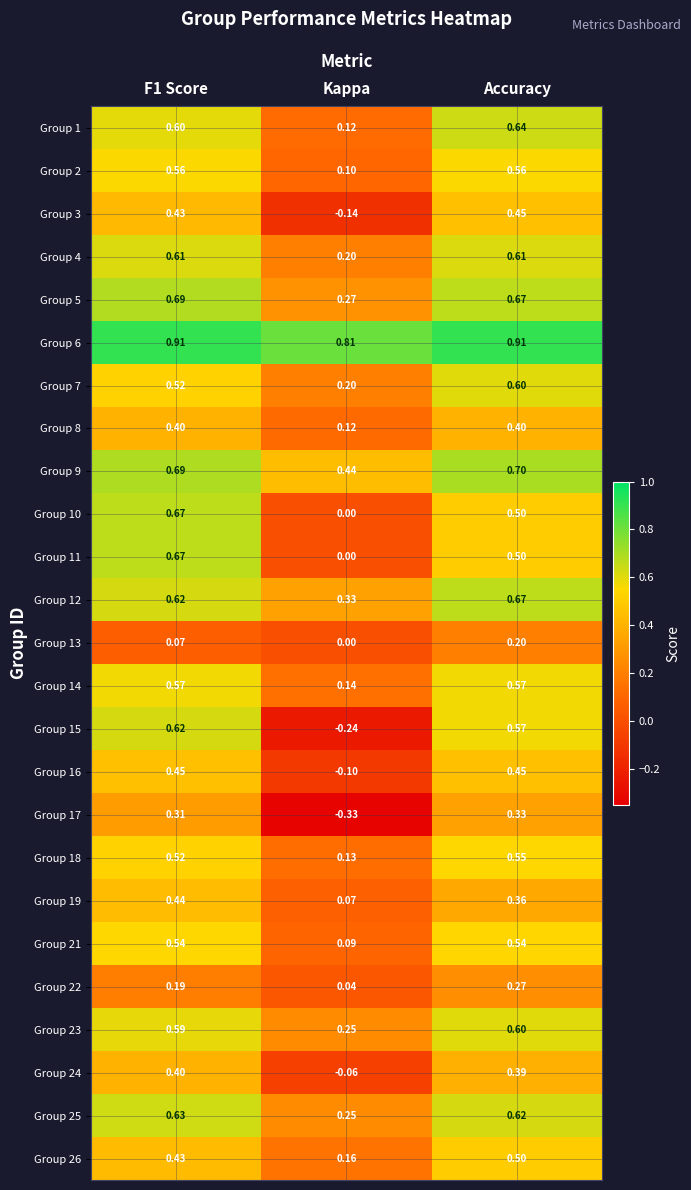

Where is Group 12 nearest to the value 0?

Kappa